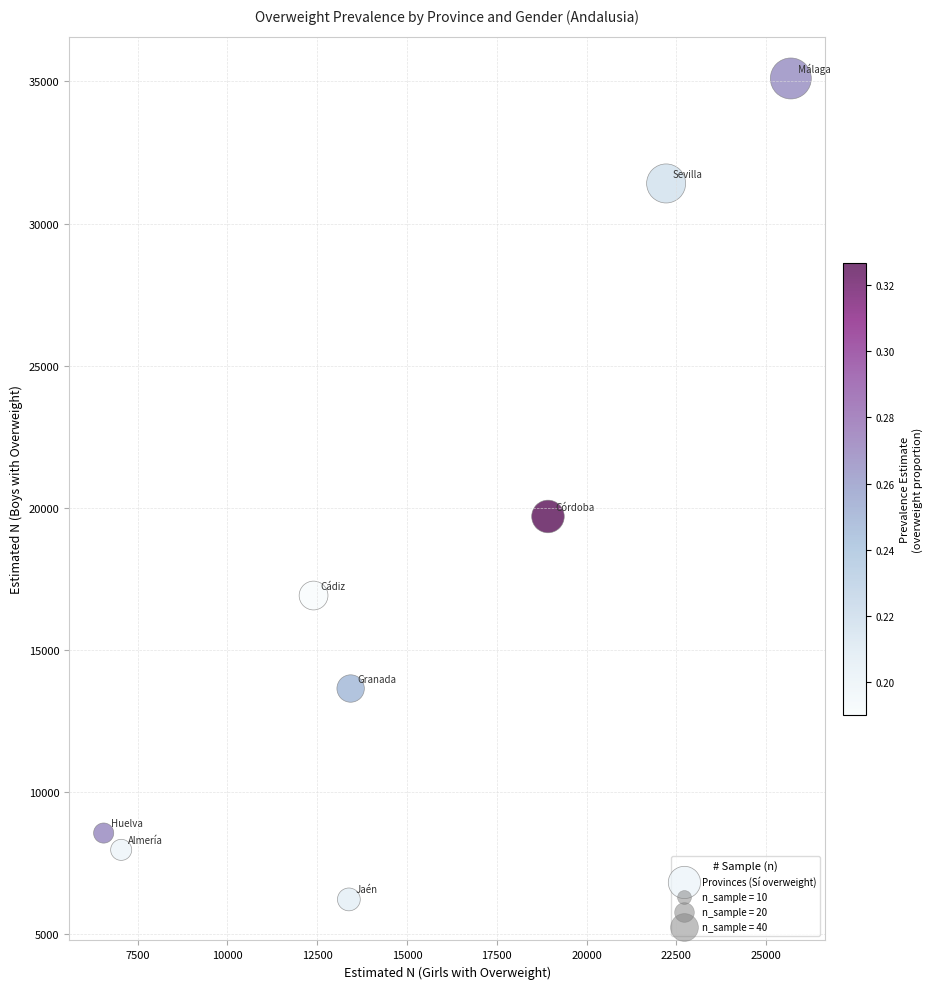

What Y value in the scatter plot is closest to 20665?

19697